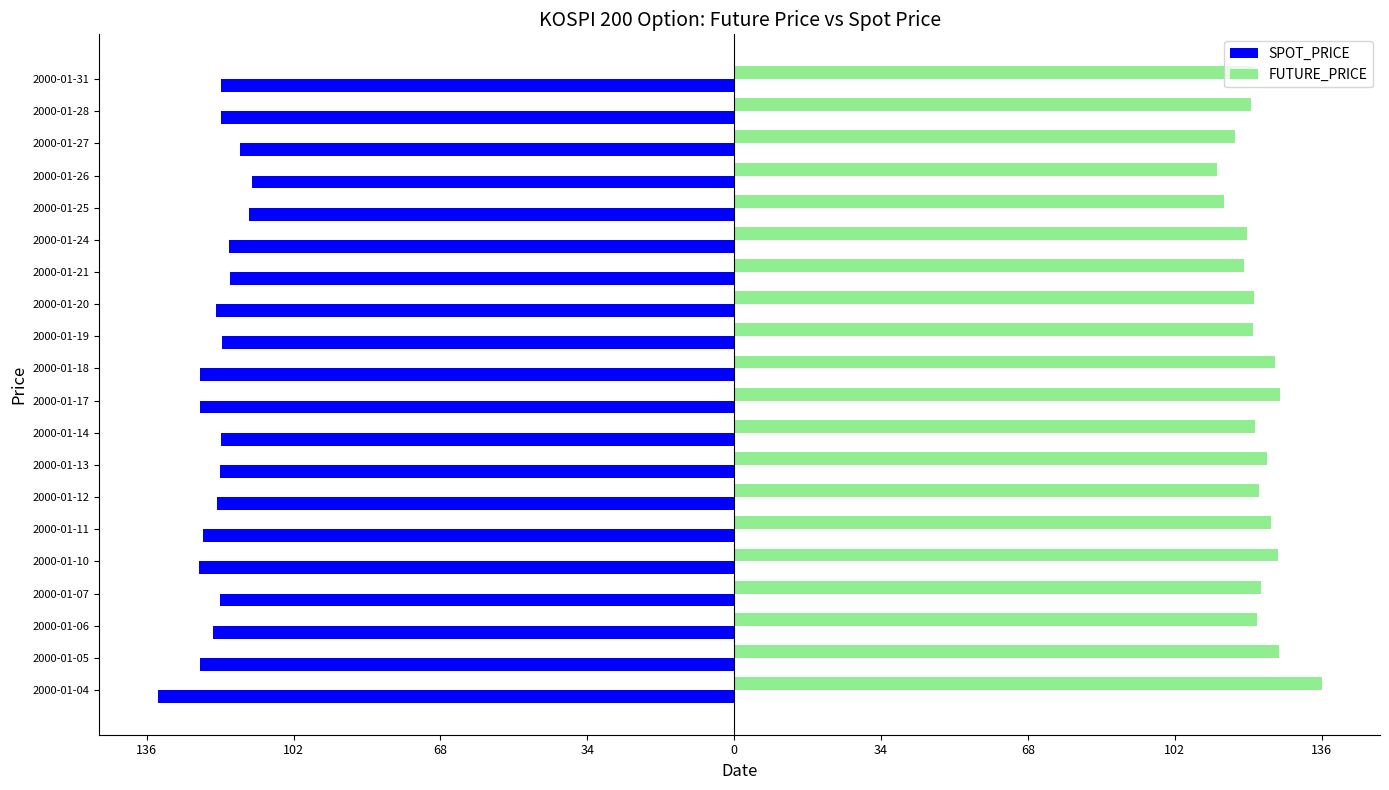

What are all the series names shown in the legend?

SPOT_PRICE, FUTURE_PRICE